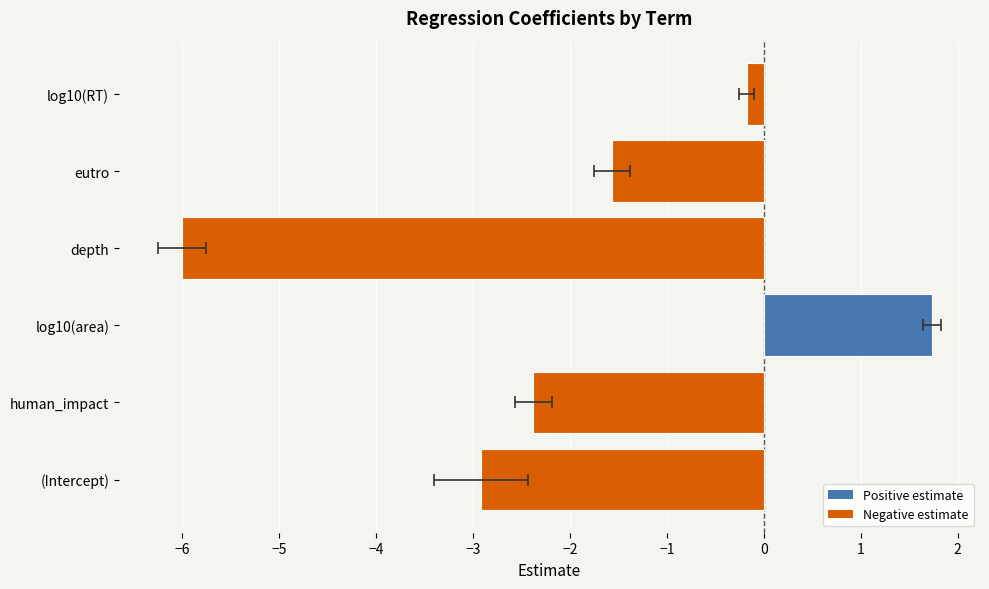

Reading right to left, what are all the values shown in this chart?

-0.2	-1.6	-6.0	1.7	-2.4	-2.9